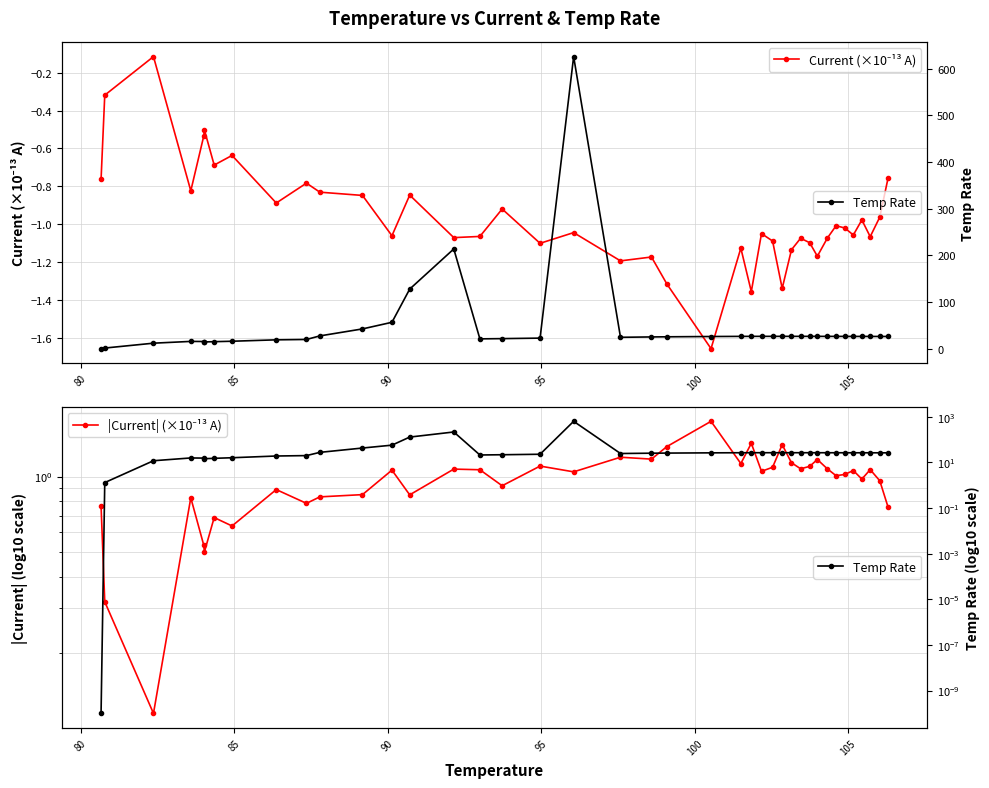

How many interior local peaks does the |Current| (×10⁻¹³ A) series have?

13